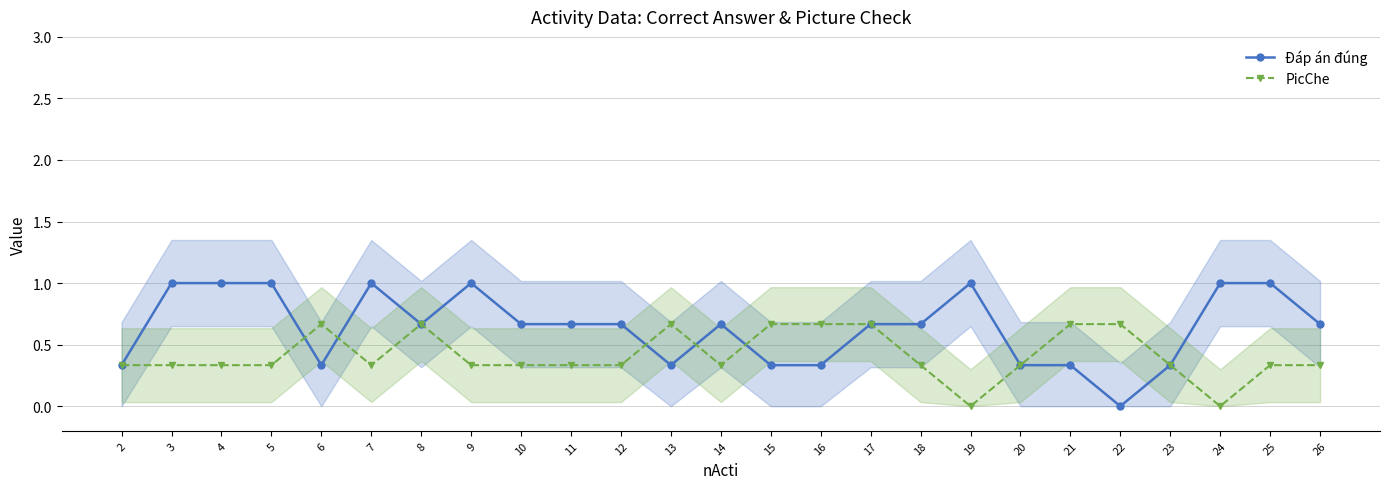

At which label does PicChe reach its peak?

6